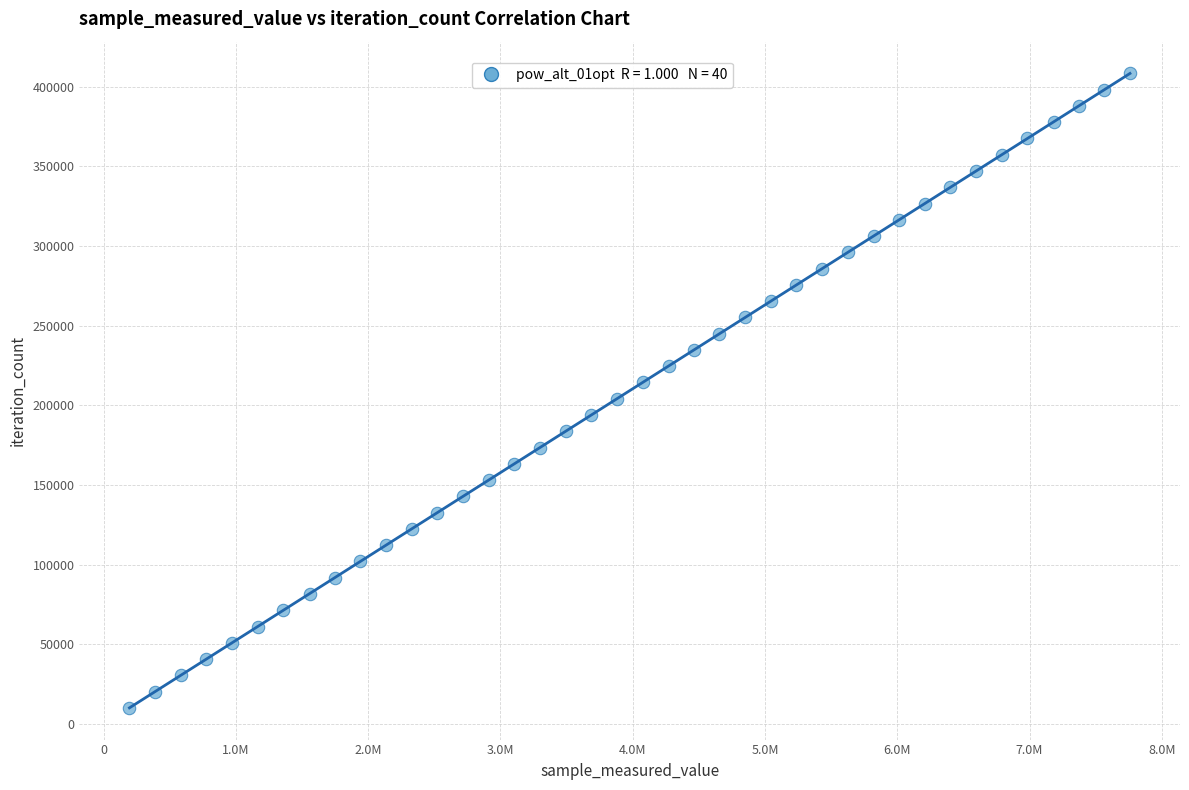

What is the range of Y values (max minus min)?

398112